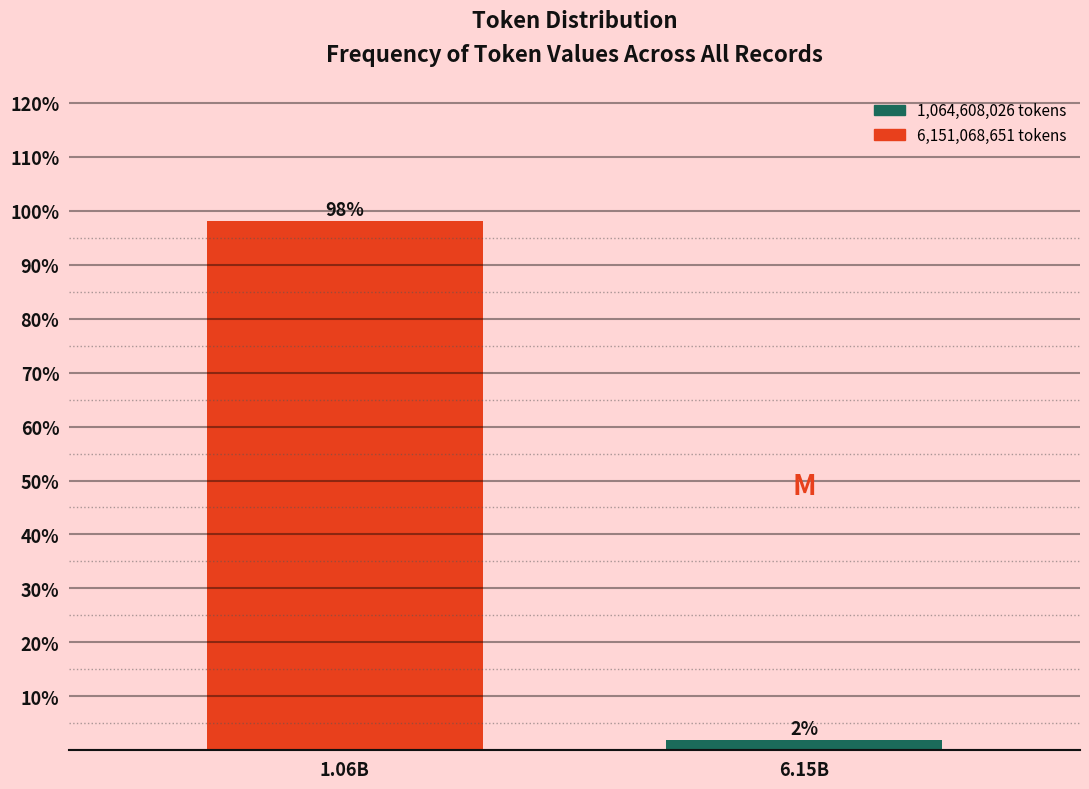

Which has a higher value, 1.06B or 6.15B?

1.06B